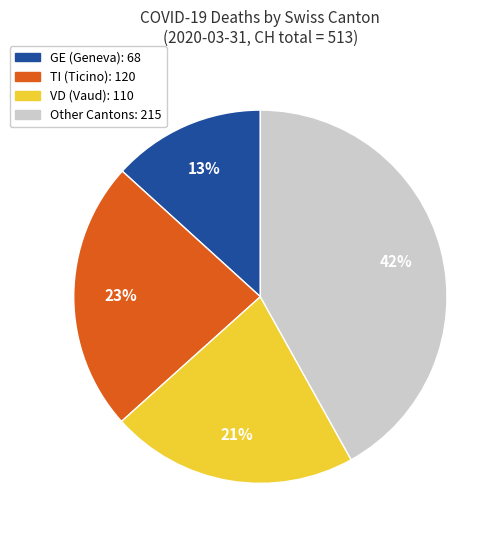

Count the number of slices in the pie.

4